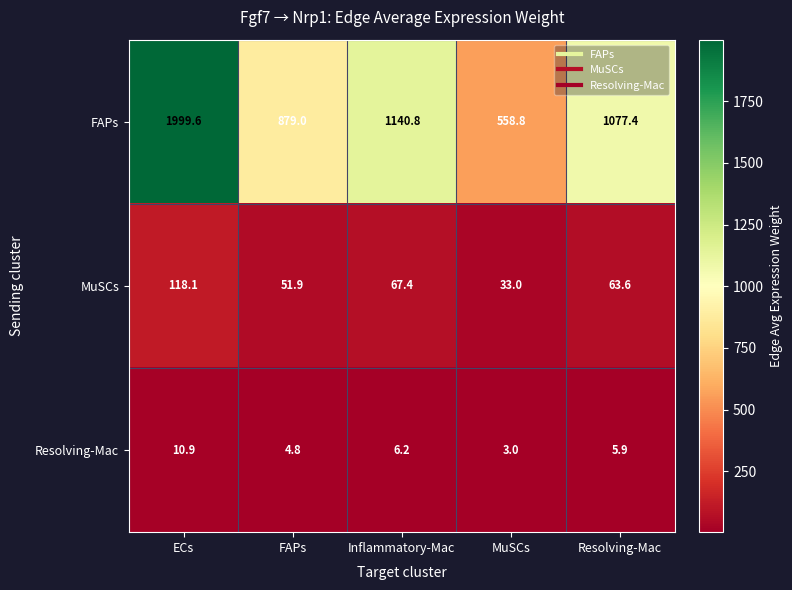

Reading left to right, transcribe all the data shown in this chart.

FAPs: ECs=1999.6	FAPs=879.0	Inflammatory-Mac=1140.8	MuSCs=558.8	Resolving-Mac=1077.4
MuSCs: ECs=118.1	FAPs=51.9	Inflammatory-Mac=67.4	MuSCs=33.0	Resolving-Mac=63.6
Resolving-Mac: ECs=10.9	FAPs=4.8	Inflammatory-Mac=6.2	MuSCs=3.0	Resolving-Mac=5.9